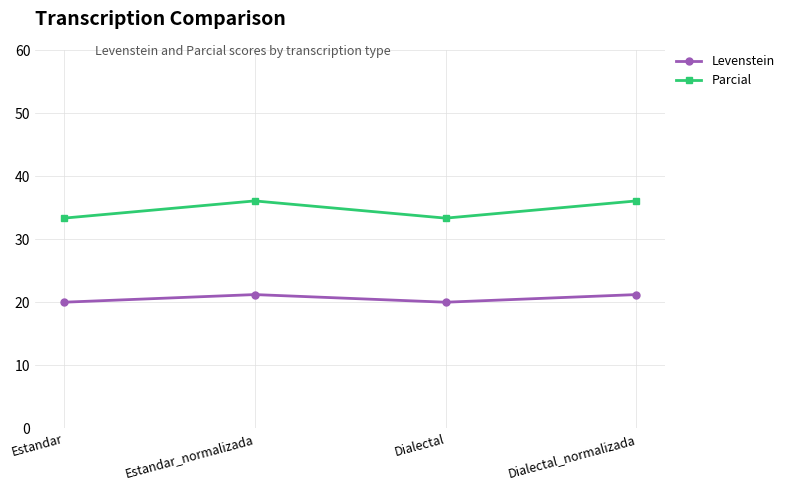

Count the number of data series in this chart.

2